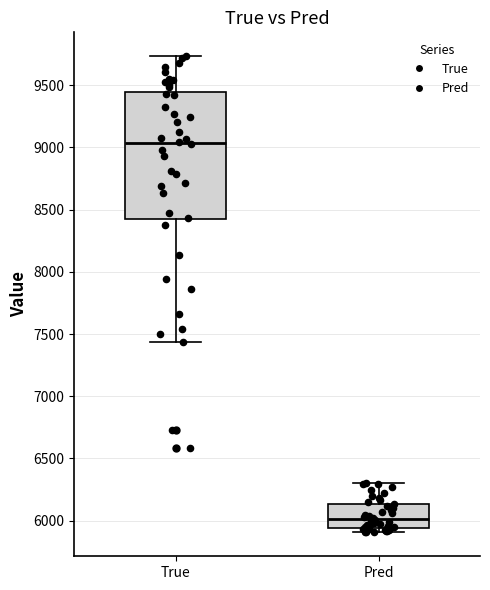

Where does the upper whisker of the box for True end on the y-axis? The values are not printed on the chart, so give them approximately, as read against the axis.

9750